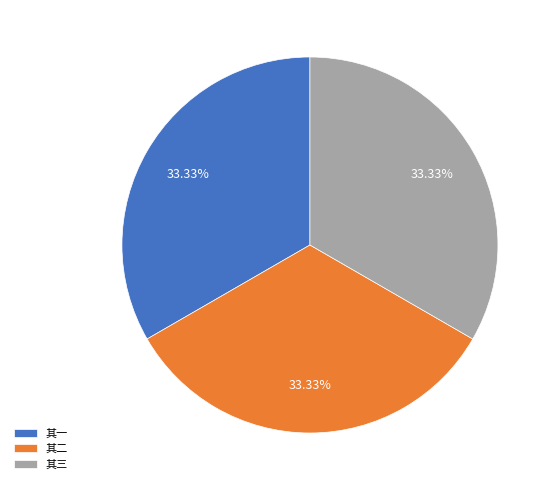

Is the sum of 其二 and 其一 greater than half?

Yes